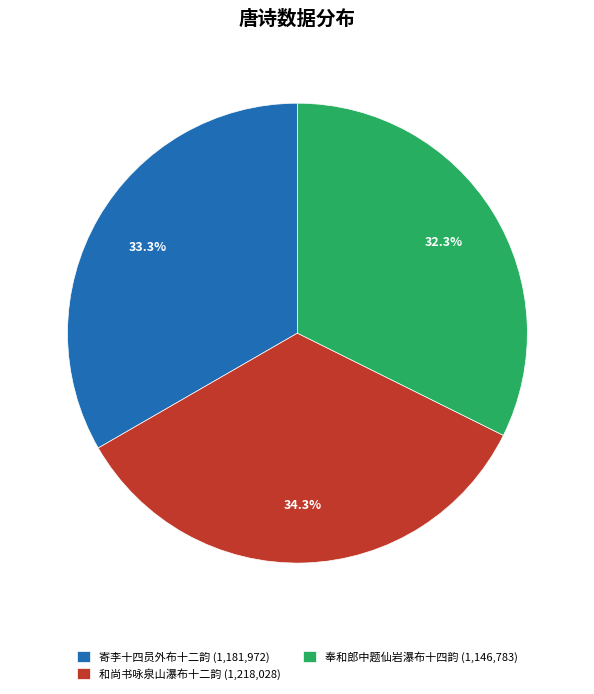

Does 和尚书咏泉山瀑布十二韵 (1,218,028) represent more than half of the total?

No